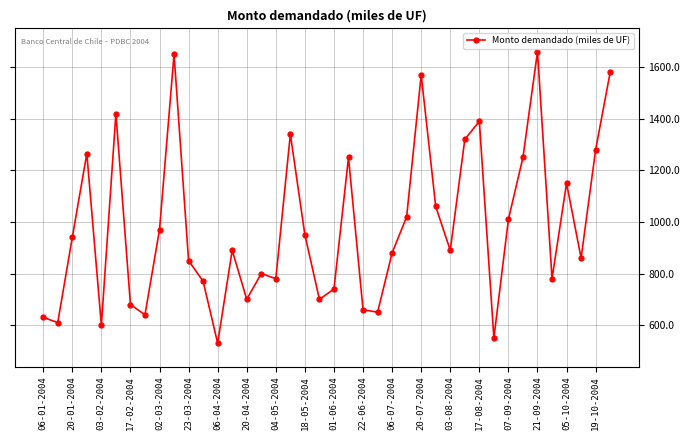

What is the value of the 6th point from the left?

1420